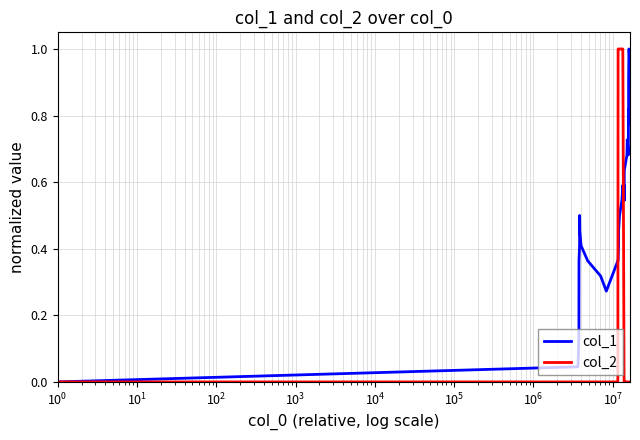

List the series in order of their overall mean, highest first.

col_1, col_2